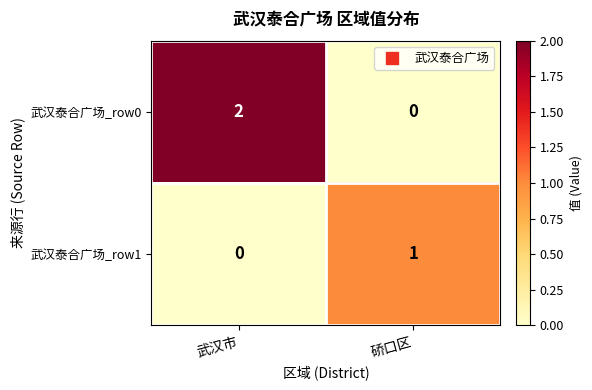

Which category has the highest value across all series?

武汉市